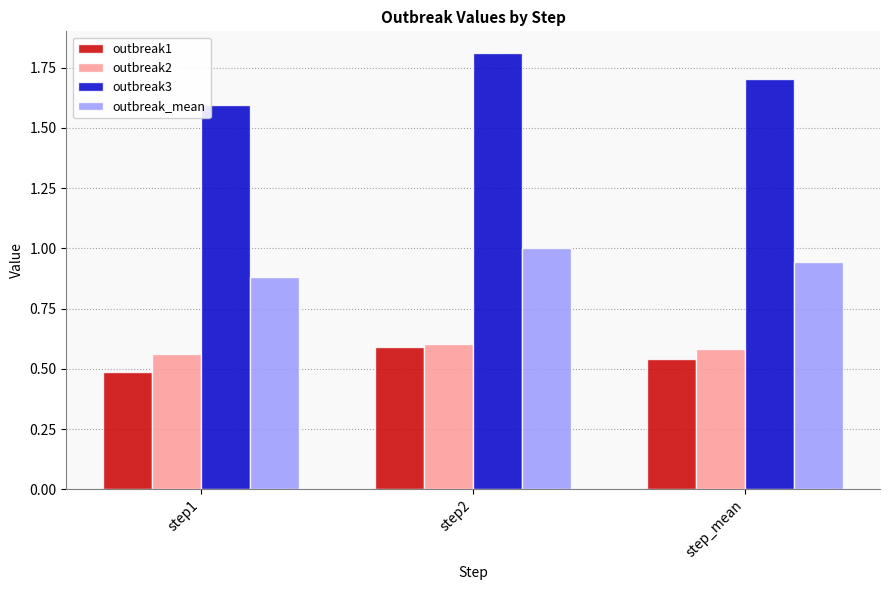

Is the value of outbreak_mean at step_mean greater than the value of outbreak3 at step2?

No